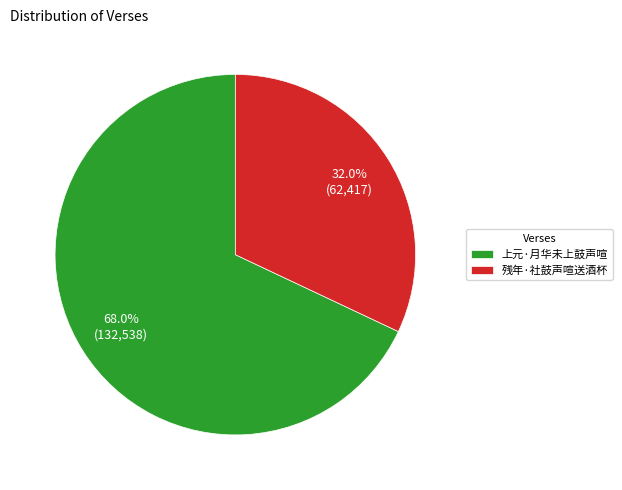

How many slices are in this pie chart?

2